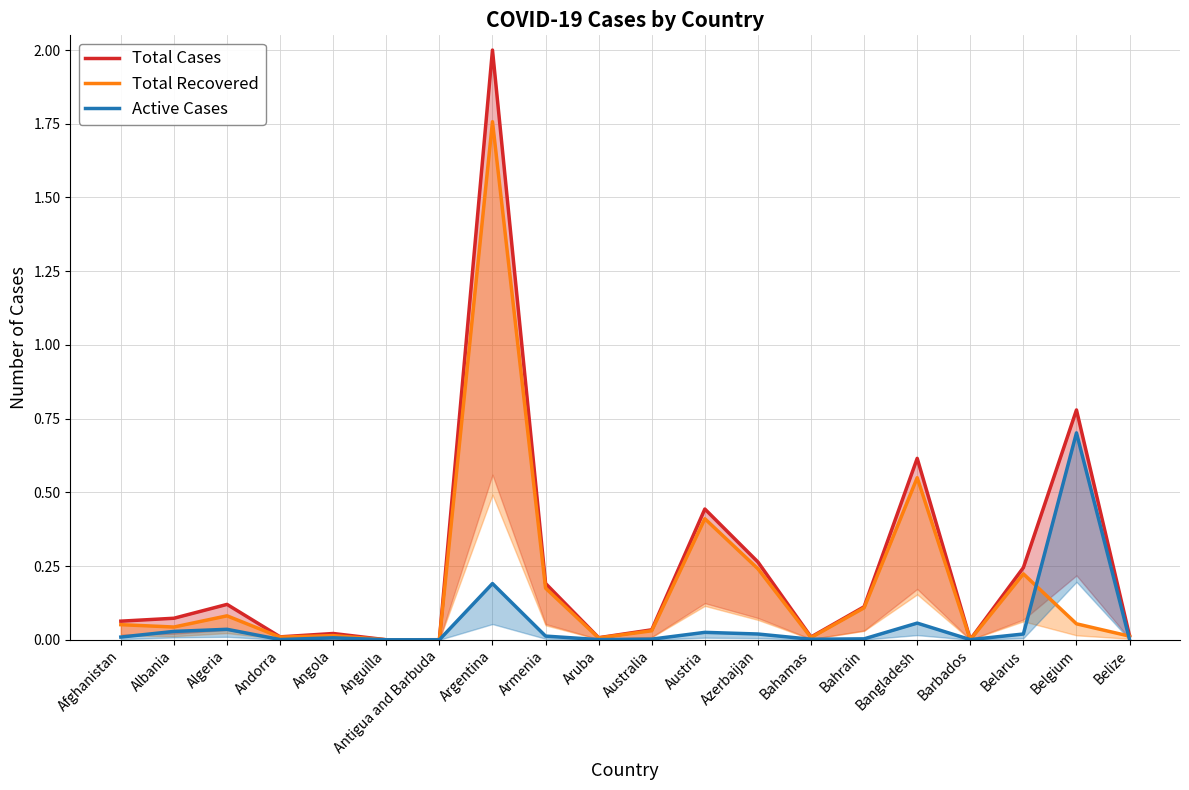

Where is Total Recovered nearest to the value 0?

Anguilla